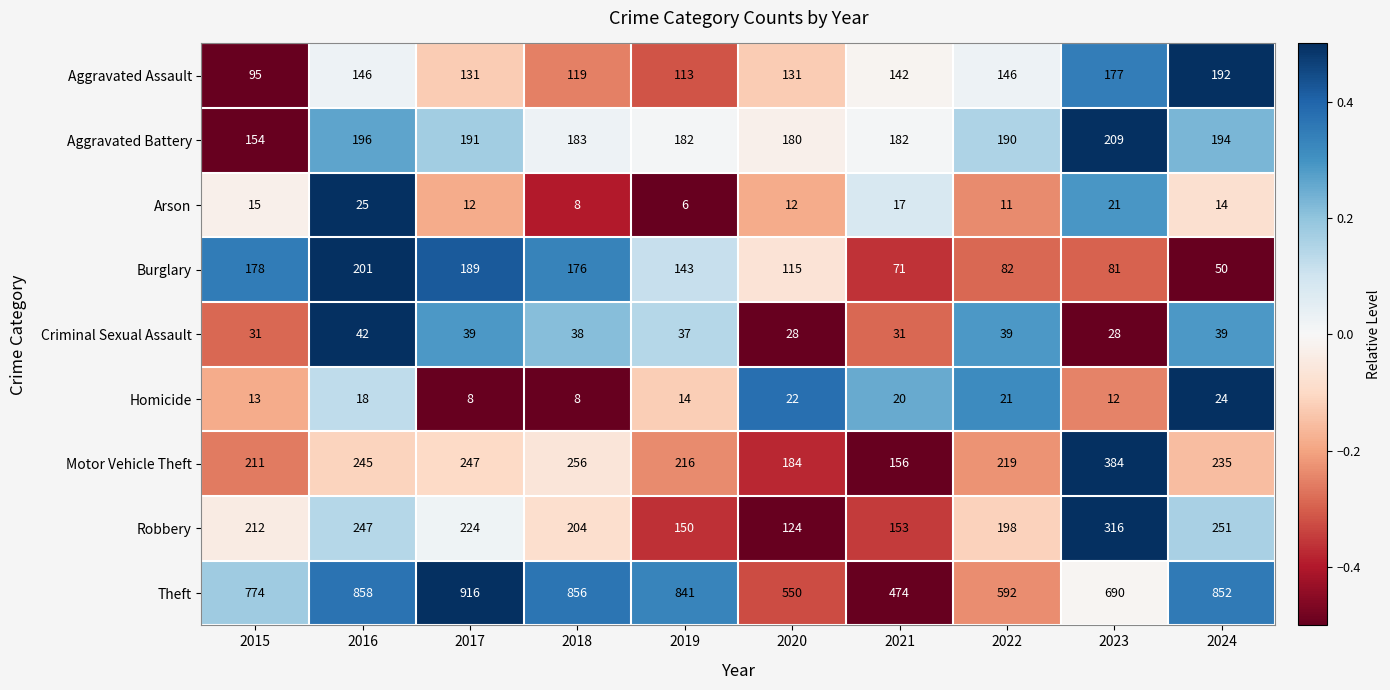

Count the number of data series in this chart.

9